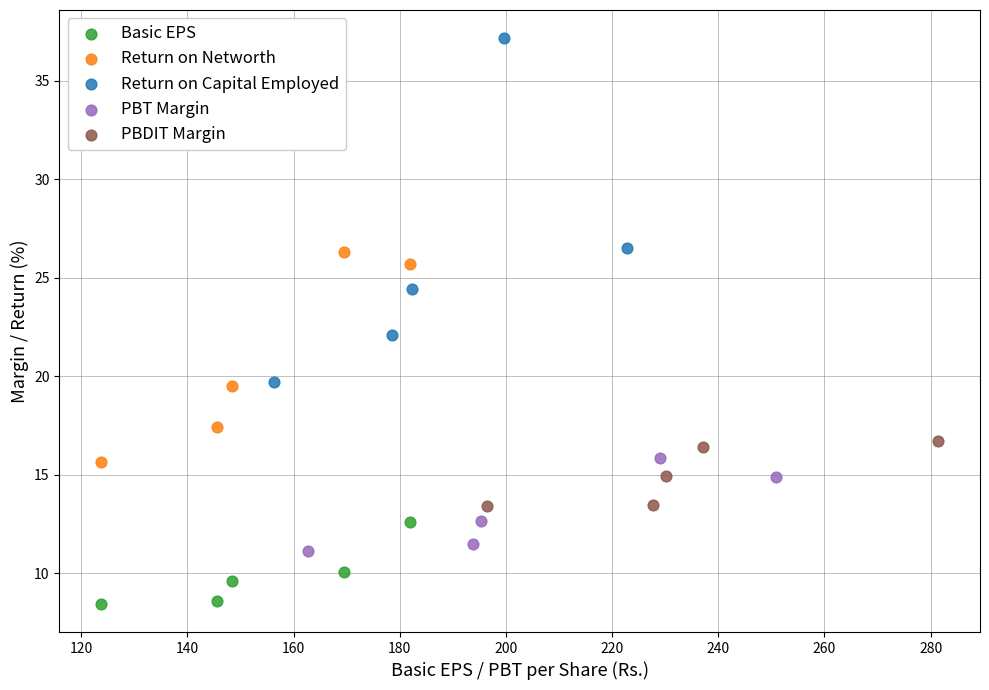

Which series has the widest spread of Y values?

Return on Capital Employed